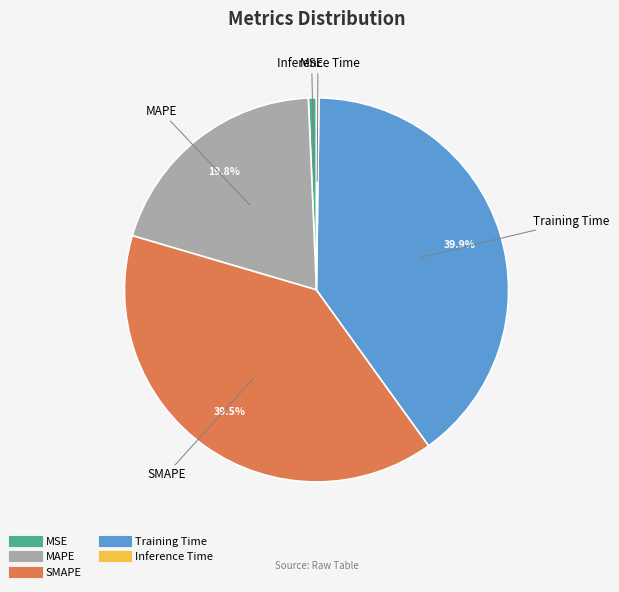

Is the sum of MAPE and MSE greater than half?

No